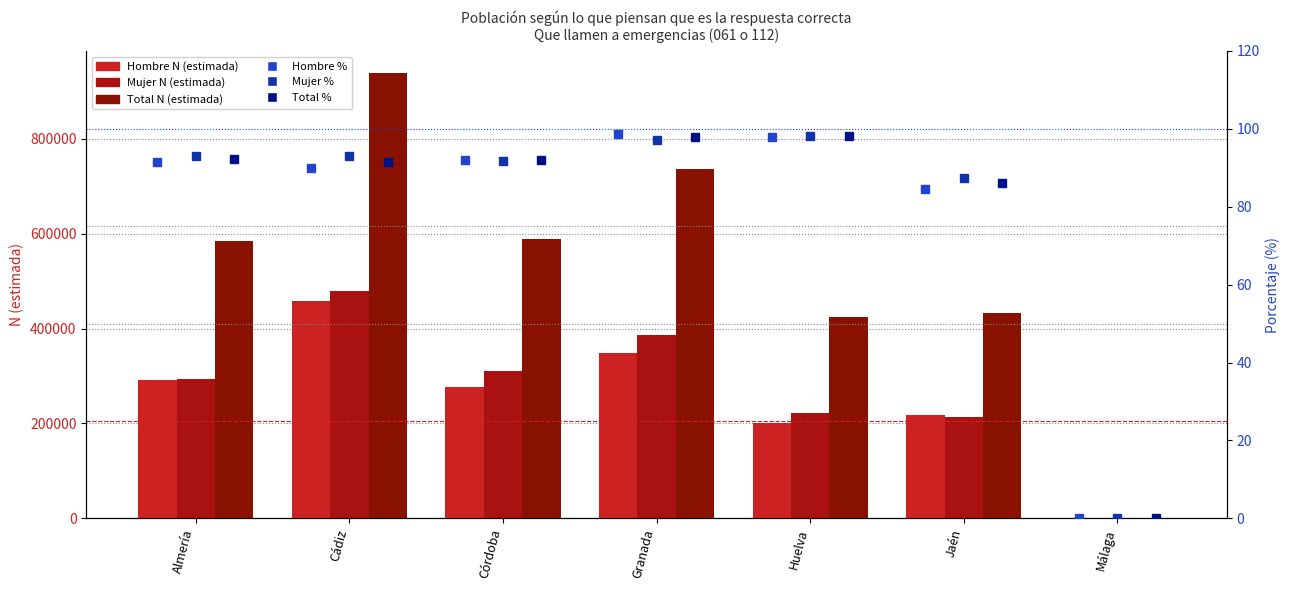

Rank the categories by Hombre N (estimada) value from lowest to highest.

Málaga, Huelva, Jaén, Córdoba, Almería, Granada, Cádiz